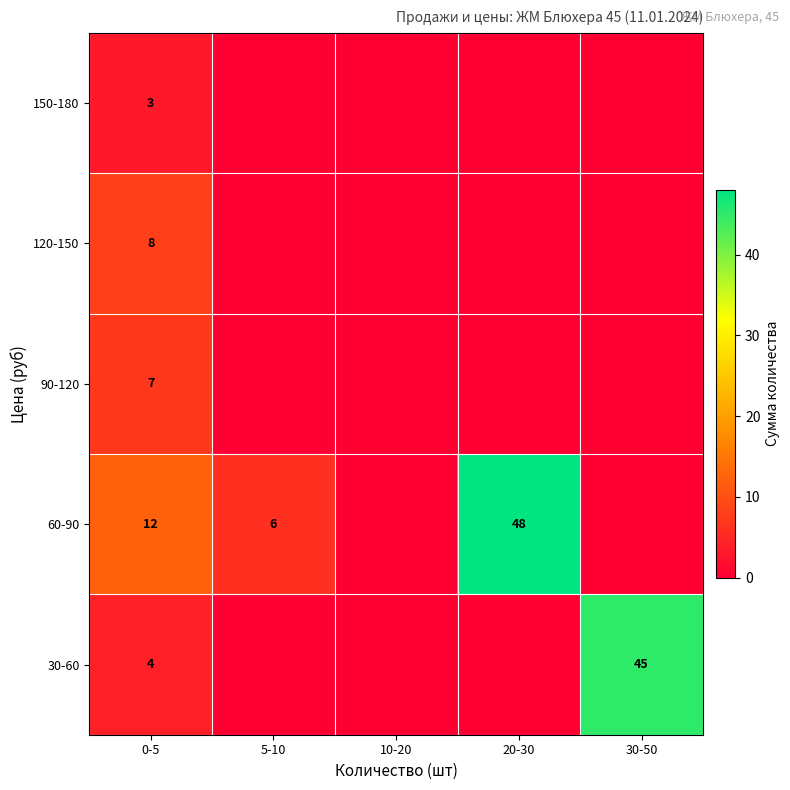

The value of 60-90 at 20-30 is 12. True or false?

False